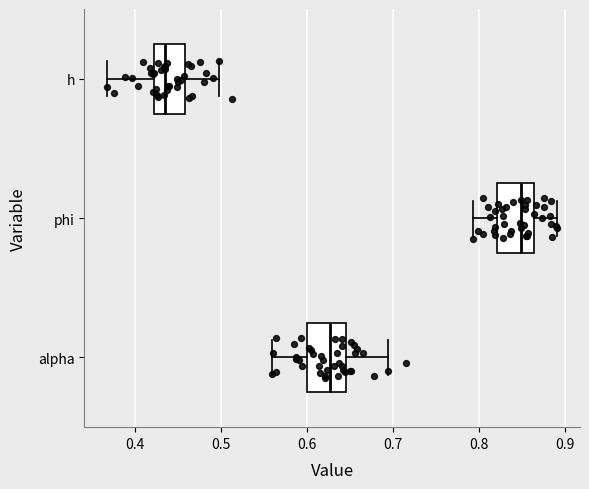

Reading bottom to top, transcribe this box plot: for each box, give where its median line is, the range the box spans, and where its two whiskers end, as read against the x-axis. The values are not printed on the chart, so give them approximately, as read against the axis.

alpha: median 0.63, box 0.60 to 0.65, whiskers 0.56 to 0.69
phi: median 0.85, box 0.82 to 0.86, whiskers 0.79 to 0.89
h: median 0.43, box 0.42 to 0.46, whiskers 0.37 to 0.50